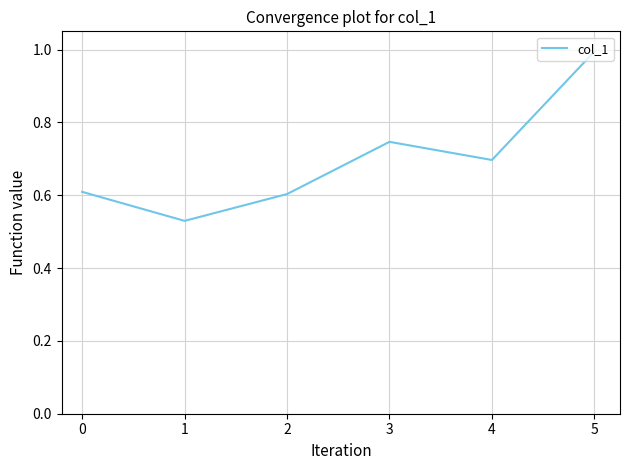

True or false: the data shows 0.4 at 5.

False